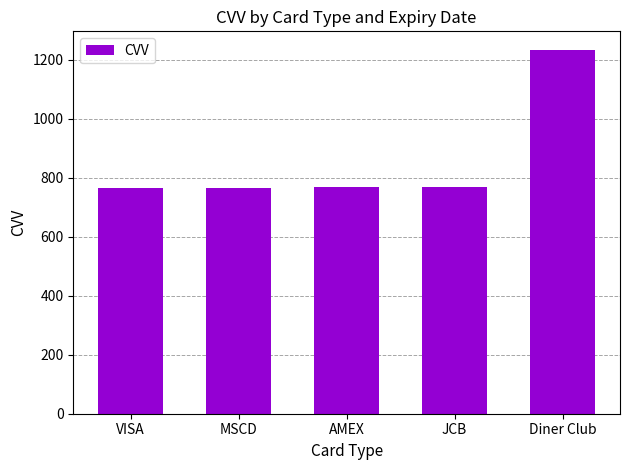

What is the average value?

861